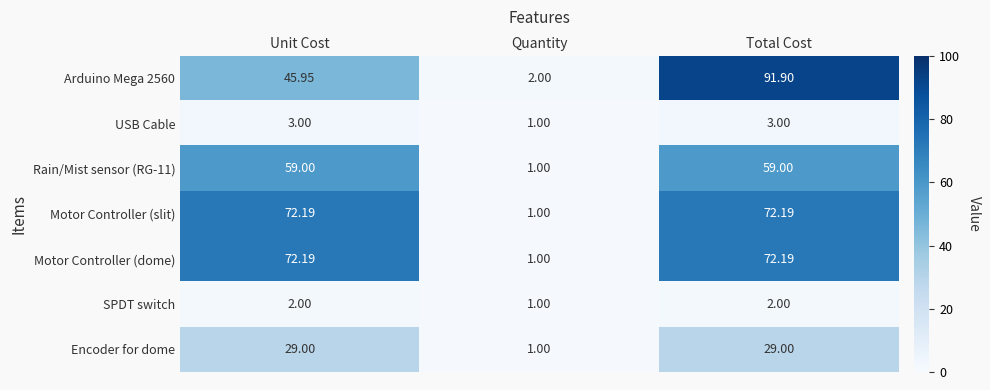

Which category has the lowest value in the Motor Controller (dome) series?

Quantity